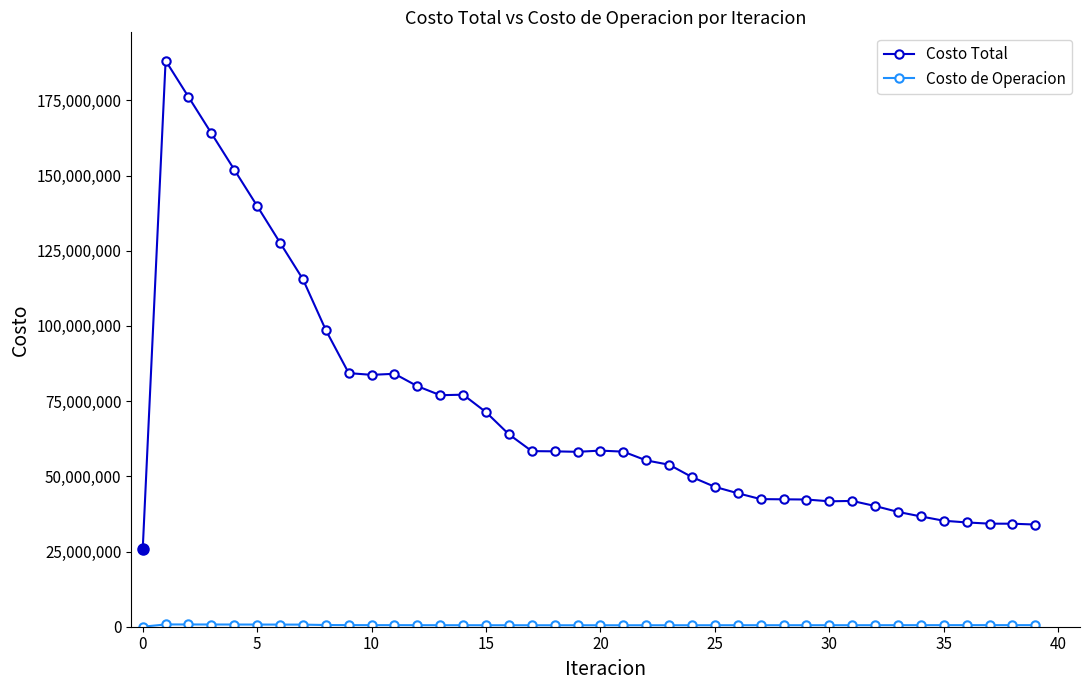

What is the maximum value for Costo Total?

188204238.6